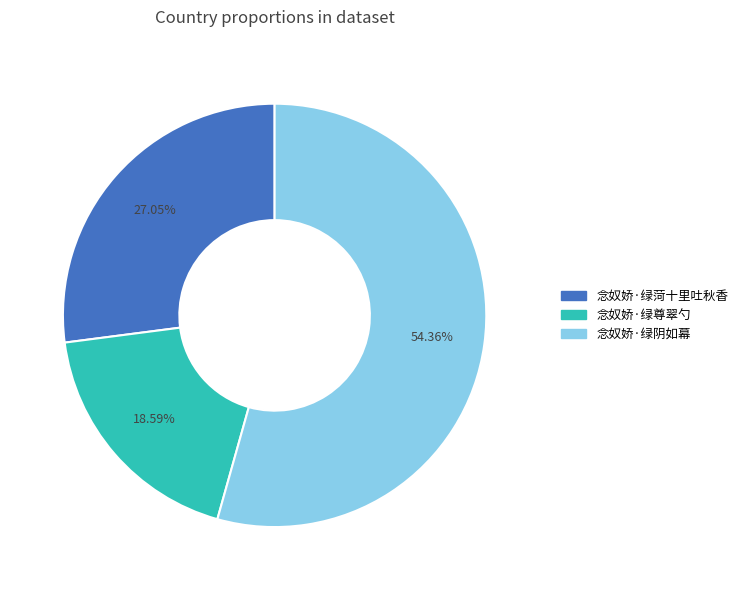

Does 念奴娇·绿尊翠勺 account for over 50% of the chart?

No